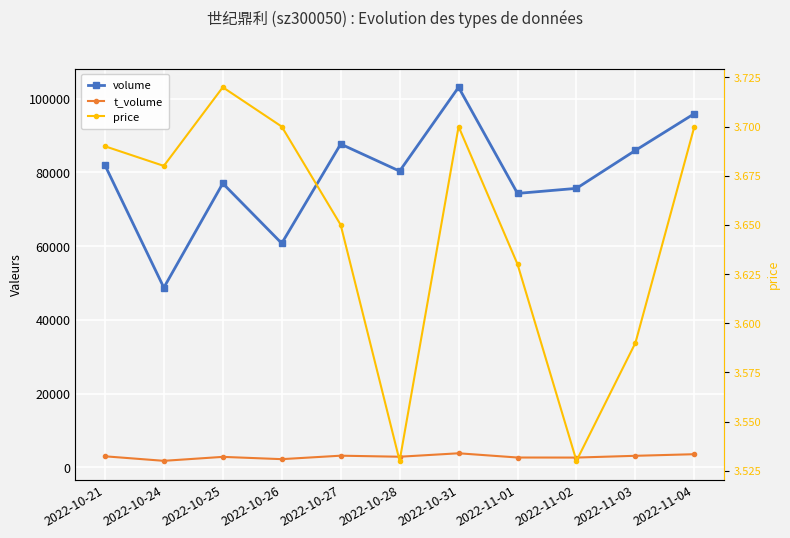

What is the value of the volume point at the 11th from the left?

95923.0